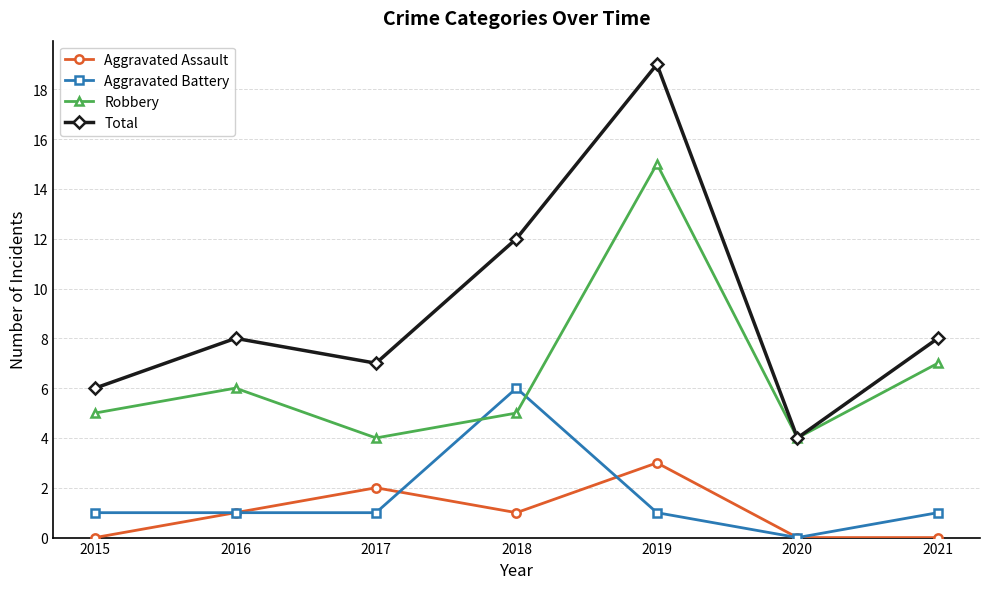

What is the greatest value displayed?

19